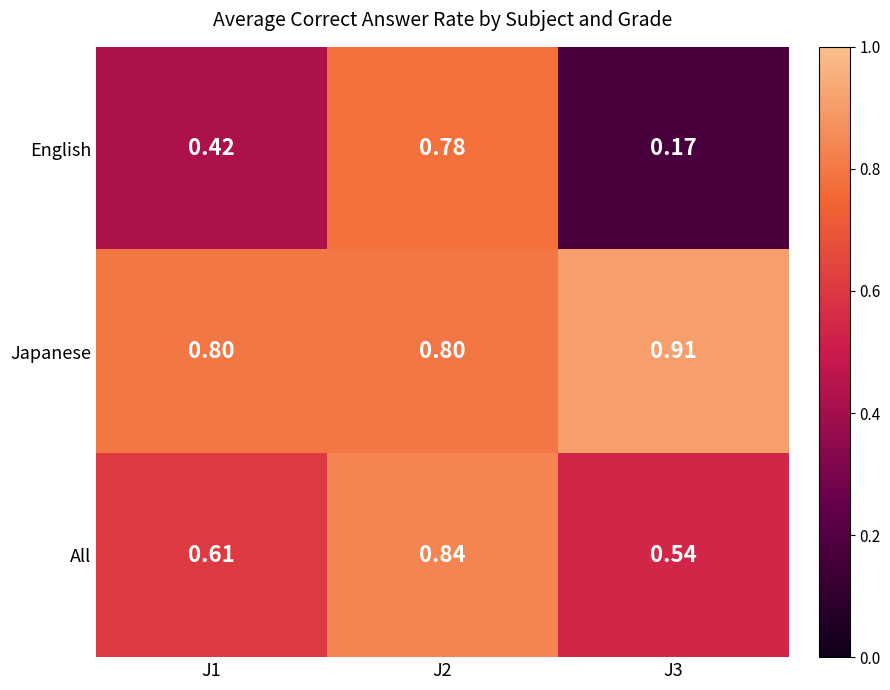

Which series has the largest range (max minus min)?

English